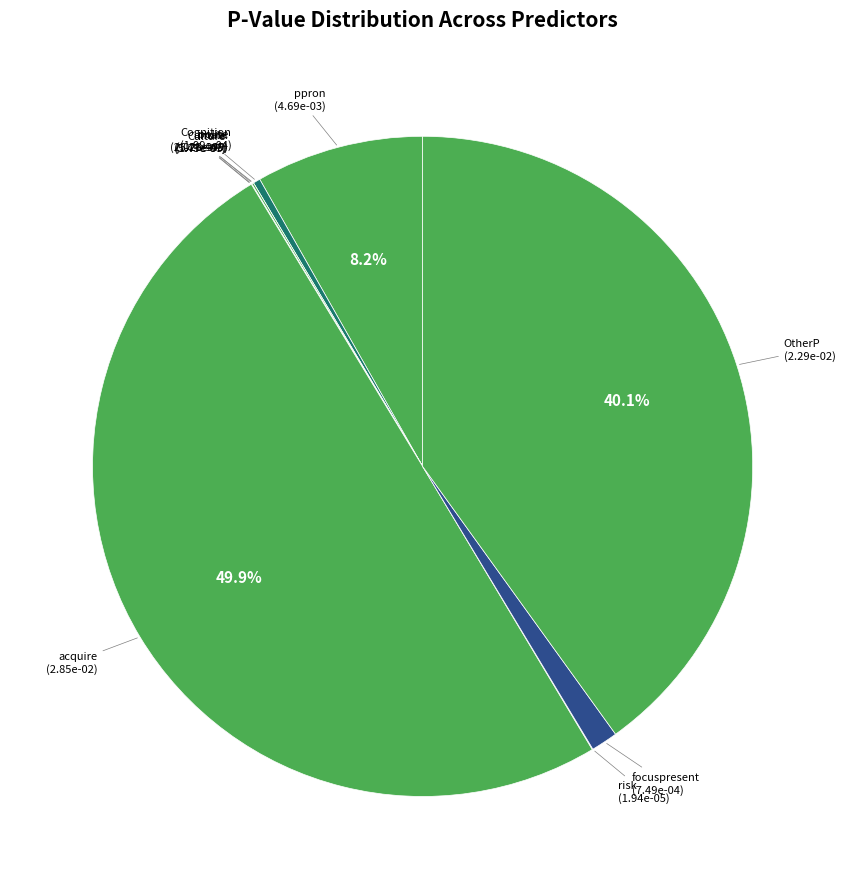

Which category has the biggest portion of the pie?

acquire